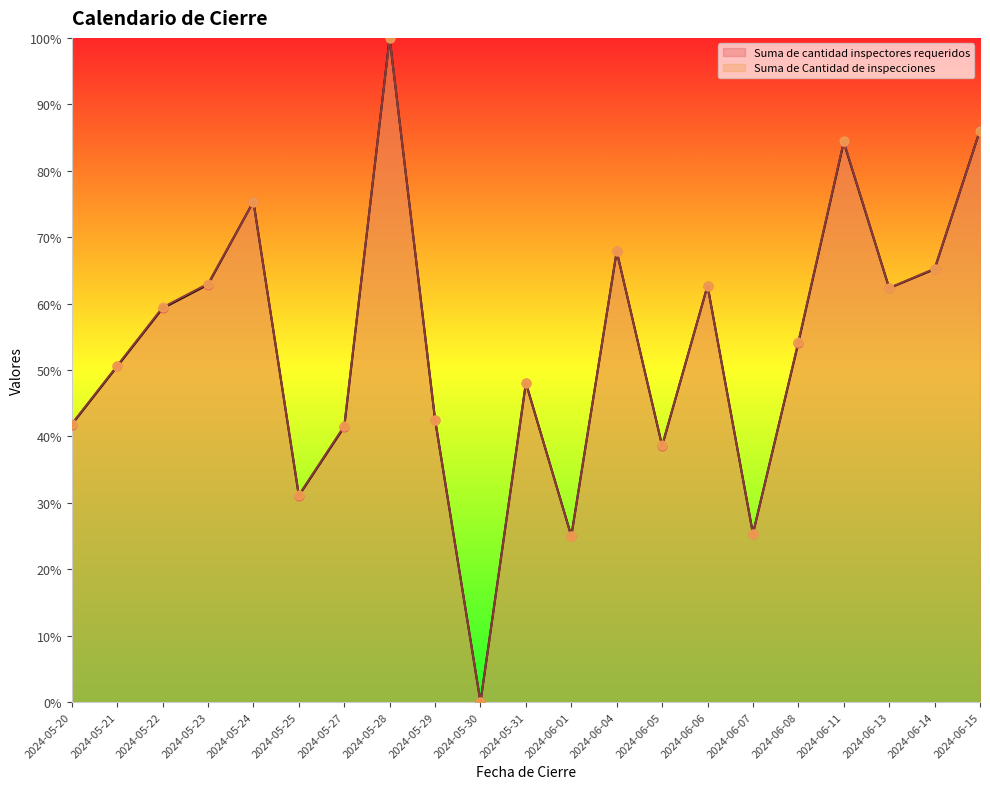

What are all the series names shown in the legend?

Suma de cantidad inspectores requeridos, Suma de Cantidad de inspecciones